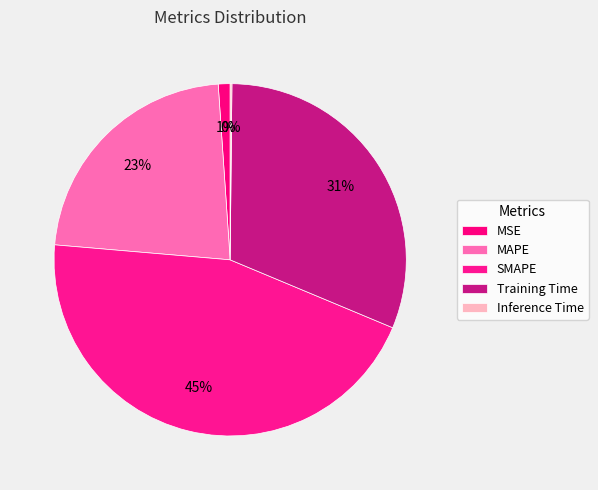

Does MSE represent more than half of the total?

No